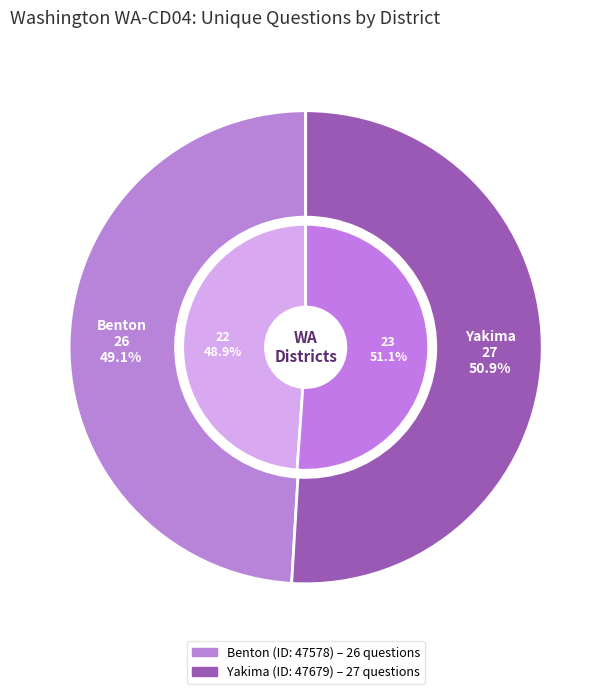

What is the majority slice?

47679 (Yakima)